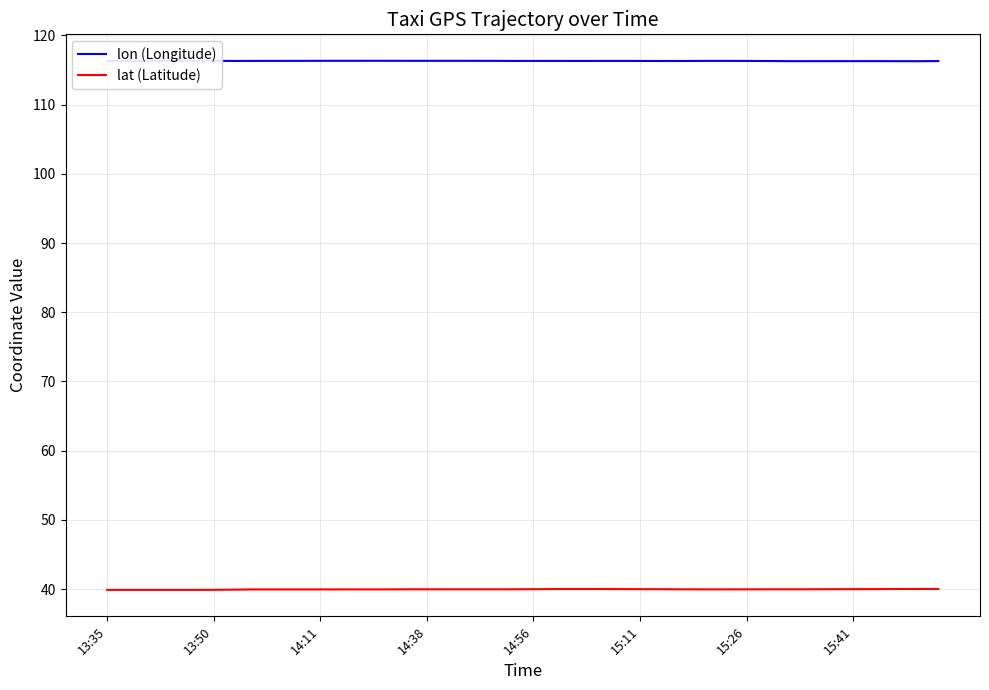

What is the minimum value shown in the chart?

39.9